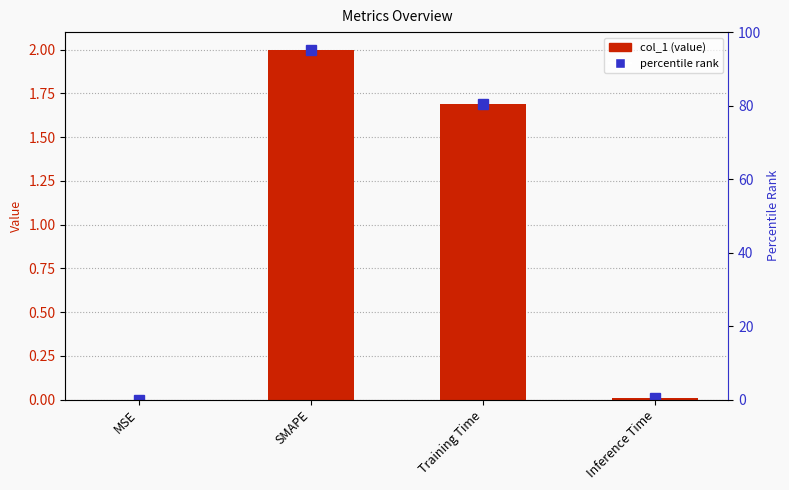

True or false: the data shows 0.0 at Inference Time.

False